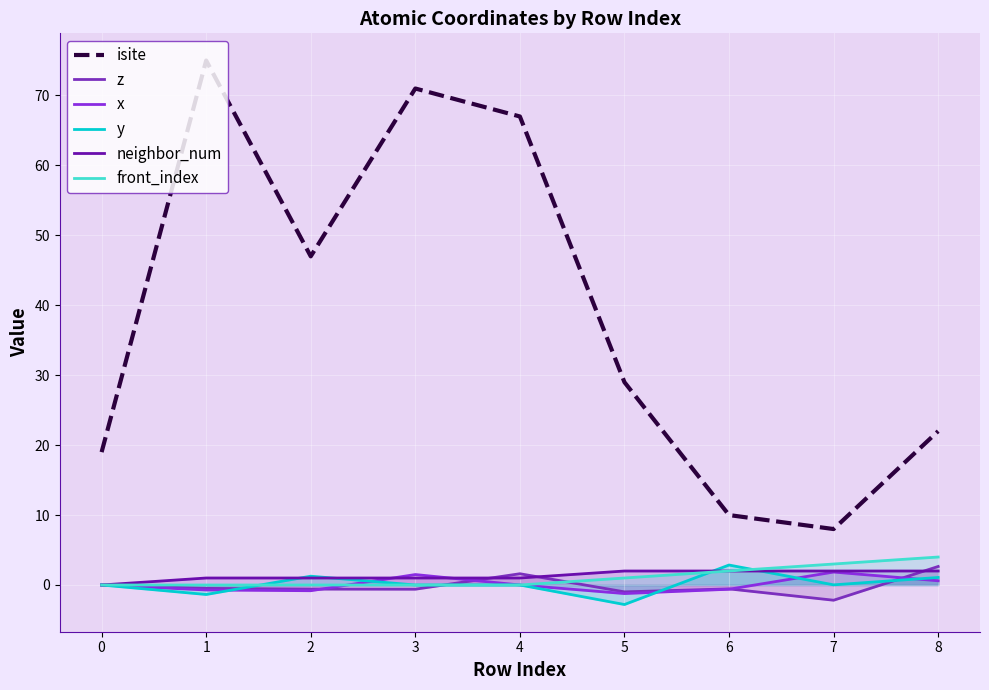

How many distinct data groups are displayed?

6